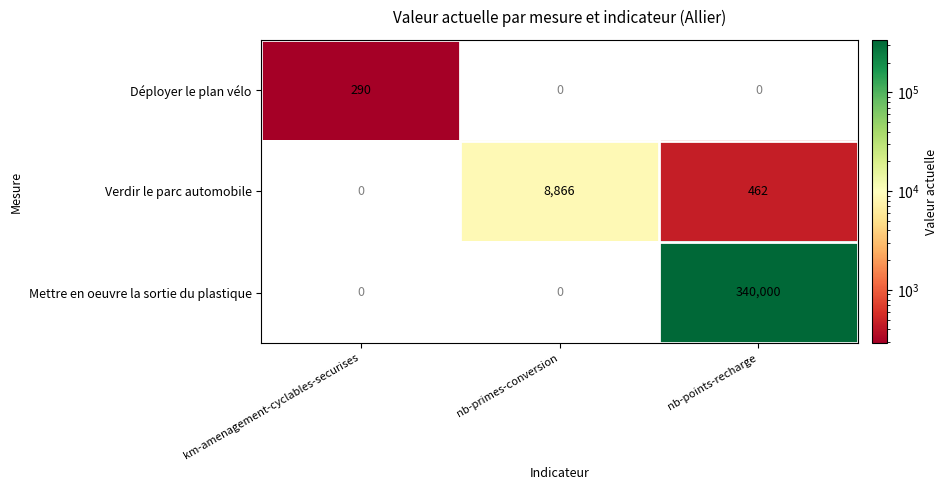

What value does the Mettre en oeuvre la sortie du plastique series have at nb-points-recharge, to the nearest 100?

340000